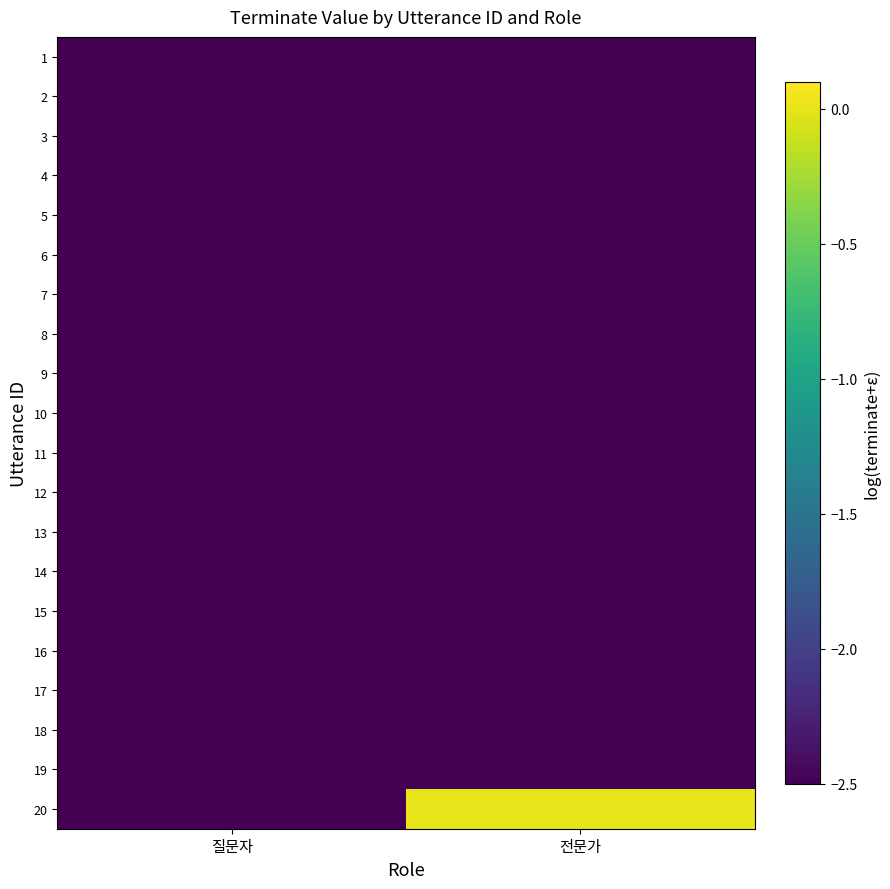

At 전문가, list the series in order from smallest to largest.

1, 2, 3, 4, 5, 6, 7, 8, 9, 10, 11, 12, 13, 14, 15, 16, 17, 18, 19, 20